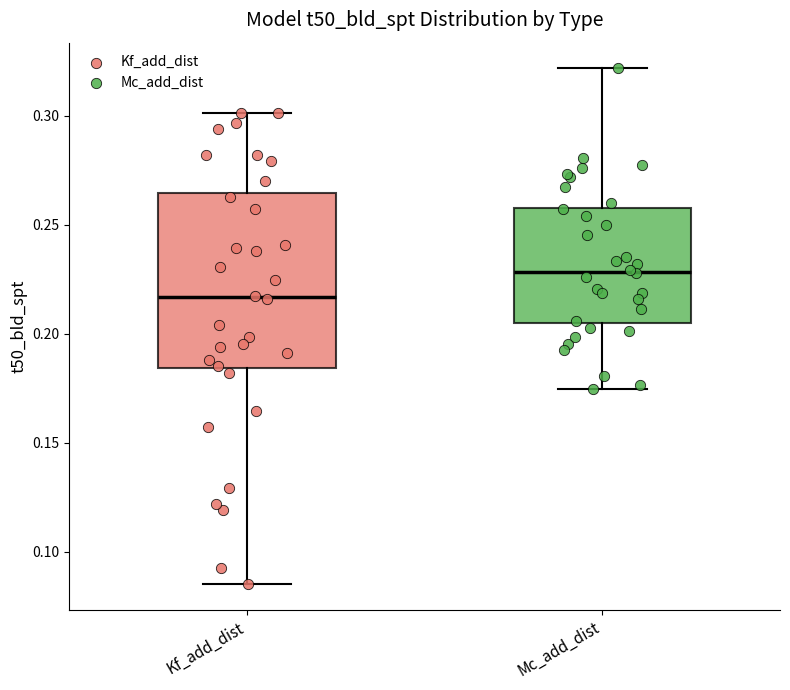

Reading left to right, read every box against the y-axis: the position of its median line, the range the box covers, and the ends of its whiskers. The values are not printed on the chart, so give them approximately, as read against the axis.

Kf_add_dist: median 0.215, box 0.185 to 0.265, whiskers 0.085 to 0.300
Mc_add_dist: median 0.230, box 0.205 to 0.260, whiskers 0.175 to 0.320